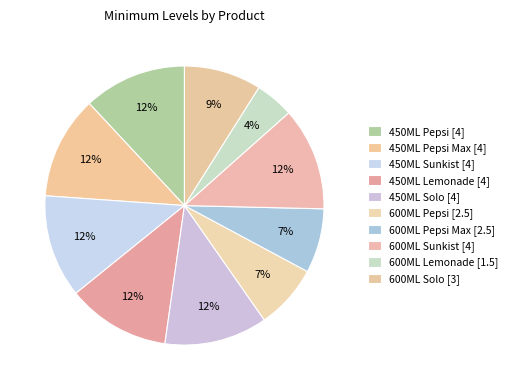

Rank the categories by value from highest to lowest.

450ML Pepsi, 450ML Pepsi Max, 450ML Sunkist, 450ML Lemonade, 450ML Solo, 600ML Sunkist, 600ML Solo, 600ML Pepsi, 600ML Pepsi Max, 600ML Lemonade